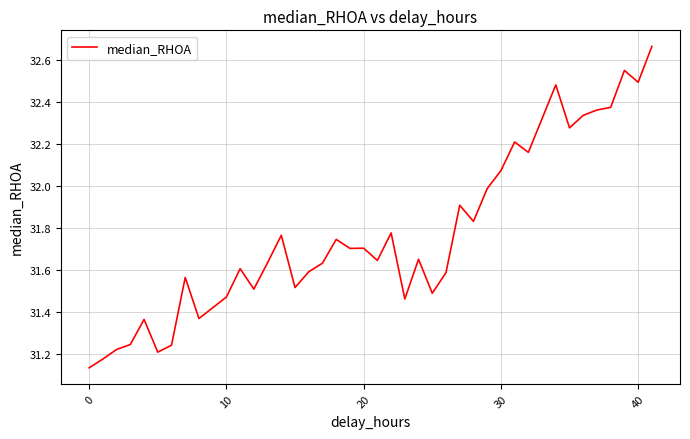

What is the difference between the maximum and minimum values?

1.5